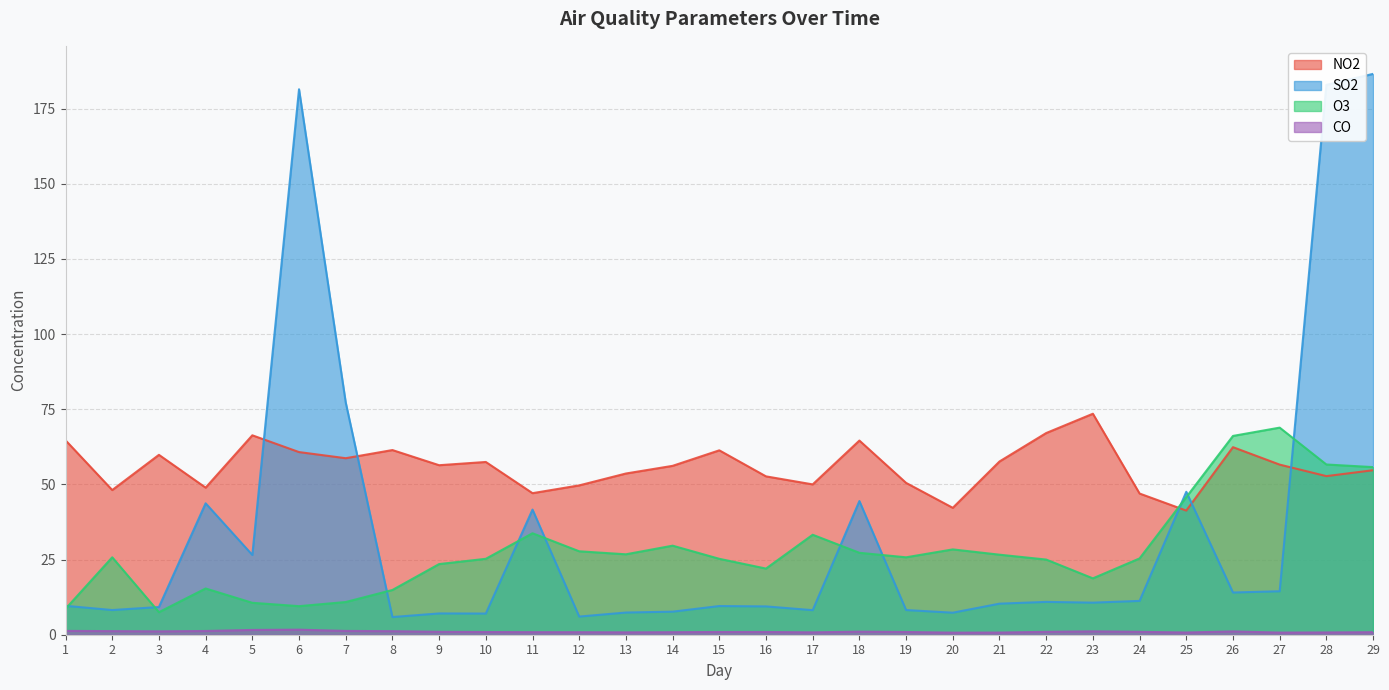

At 27, list the series in order from smallest to largest.

CO, SO2, NO2, O3